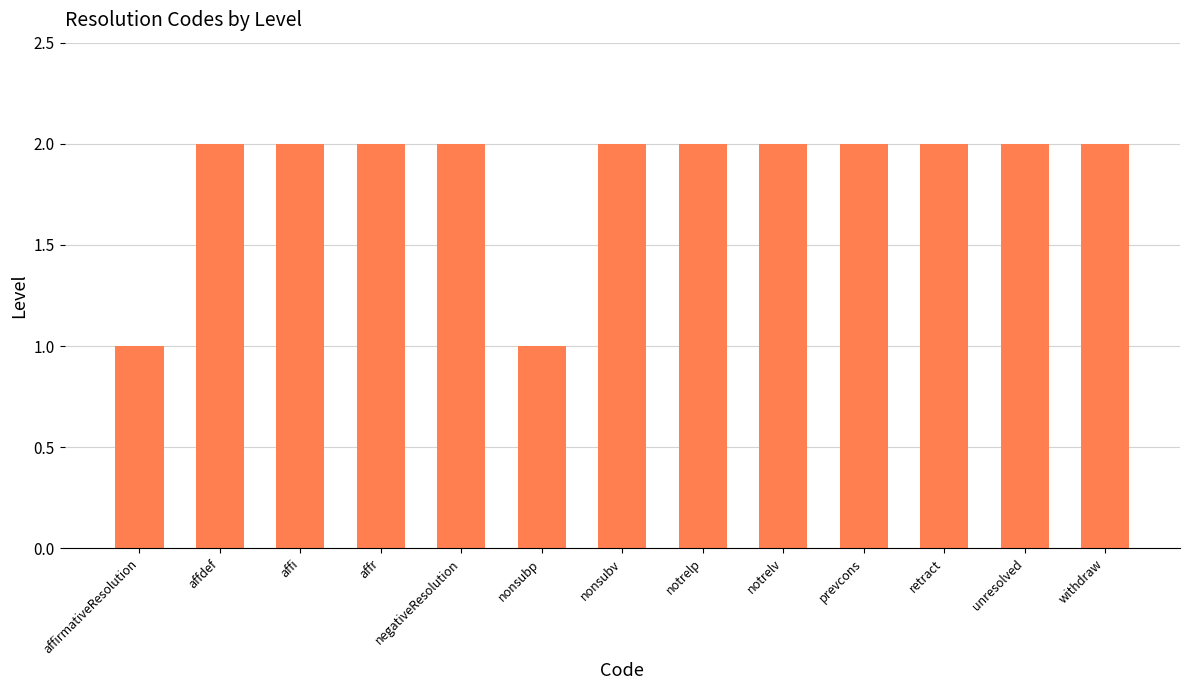

What is the sum of all values?

24